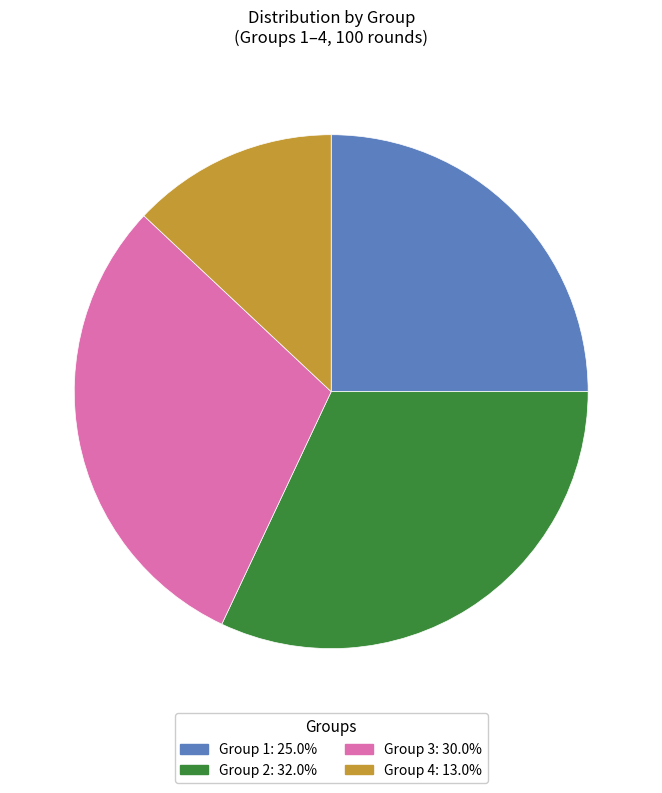

Is the sum of Group 3 and Group 1 greater than half?

Yes